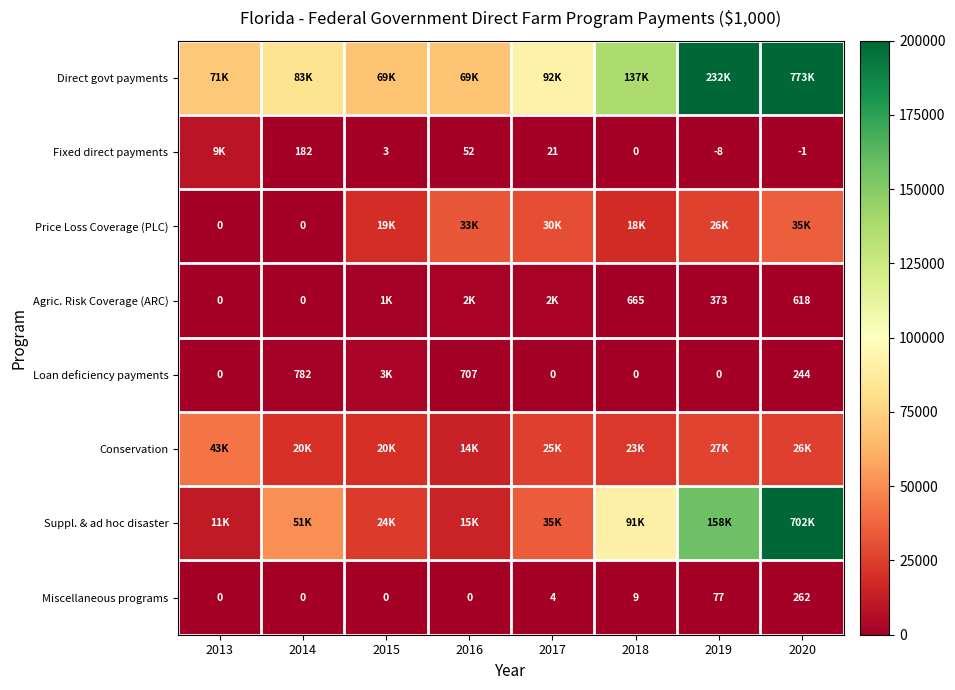

Is it true that Loan deficiency payments equals 707 at 2016?

True